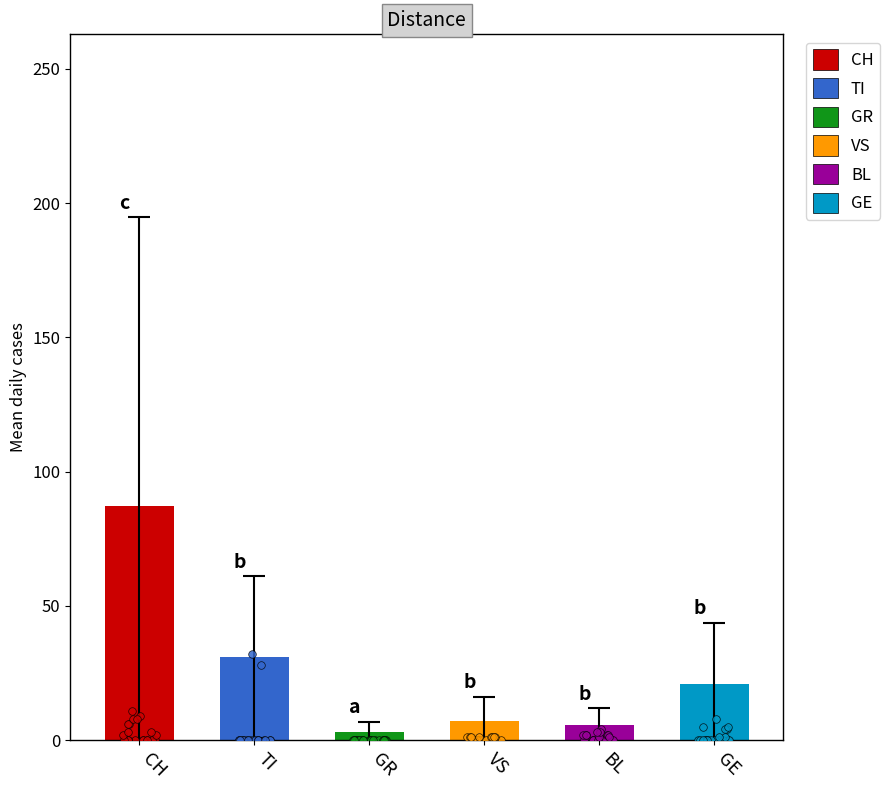

What are all the series names shown in the legend?

CH, TI, GR, VS, BL, GE